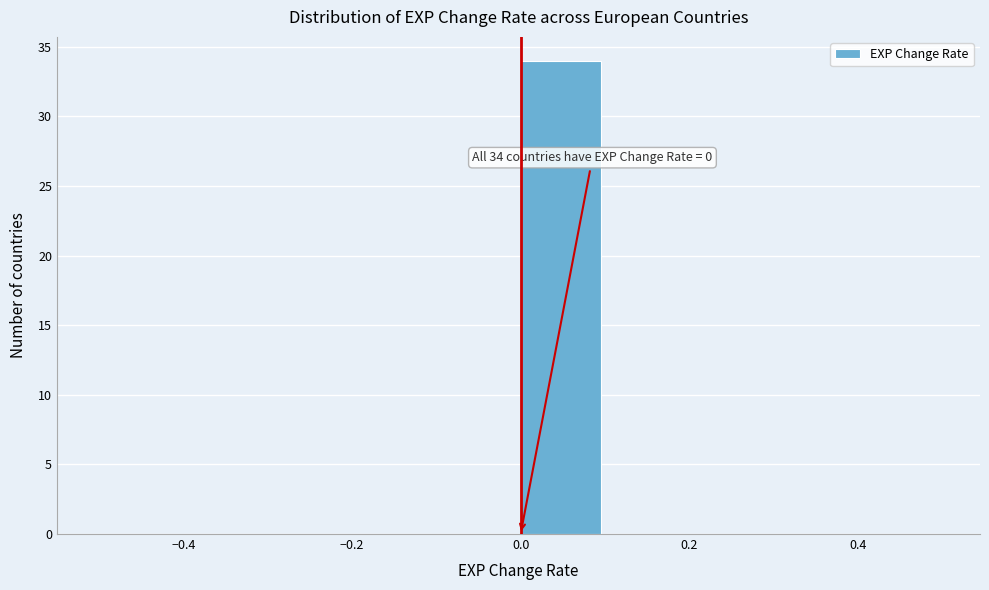

Over which range of the x-axis is the bar tallest?

0.0 to 0.1